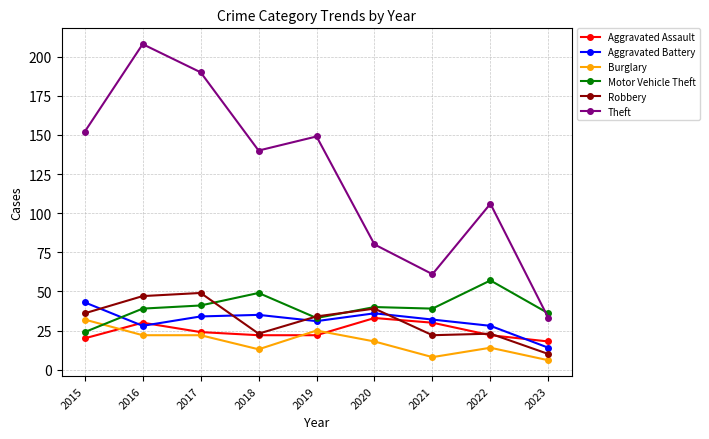

Where is the first local maximum for Theft?

2016